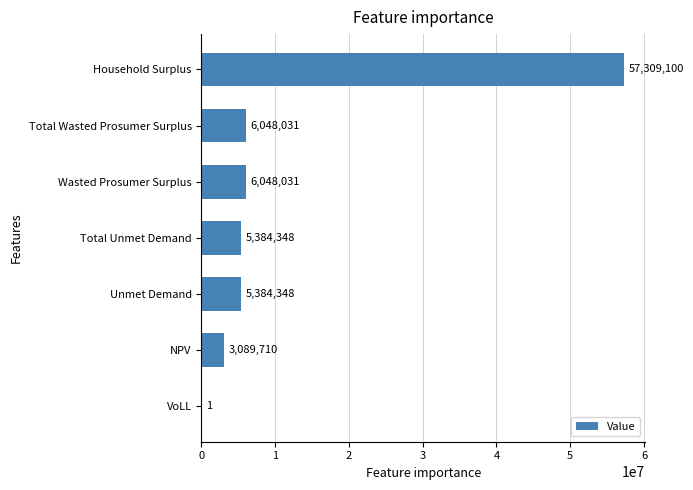

What is the sum of the values at Total Unmet Demand and Total Wasted Prosumer Surplus?

11432379.0